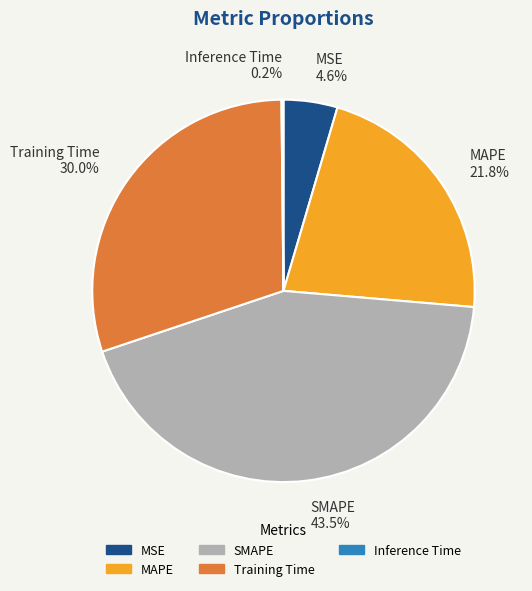

How much of the chart is everything except SMAPE?

56.5%